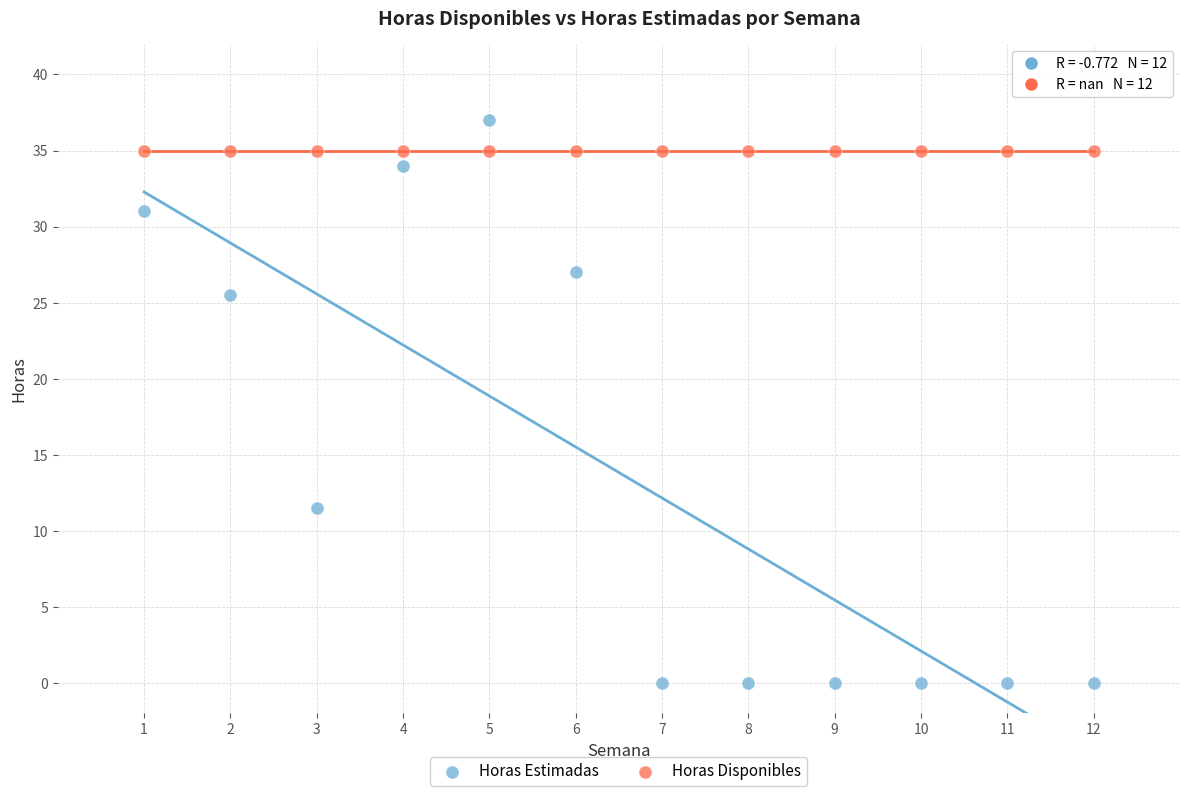

Which series contains the highest Y value?

Horas Estimadas